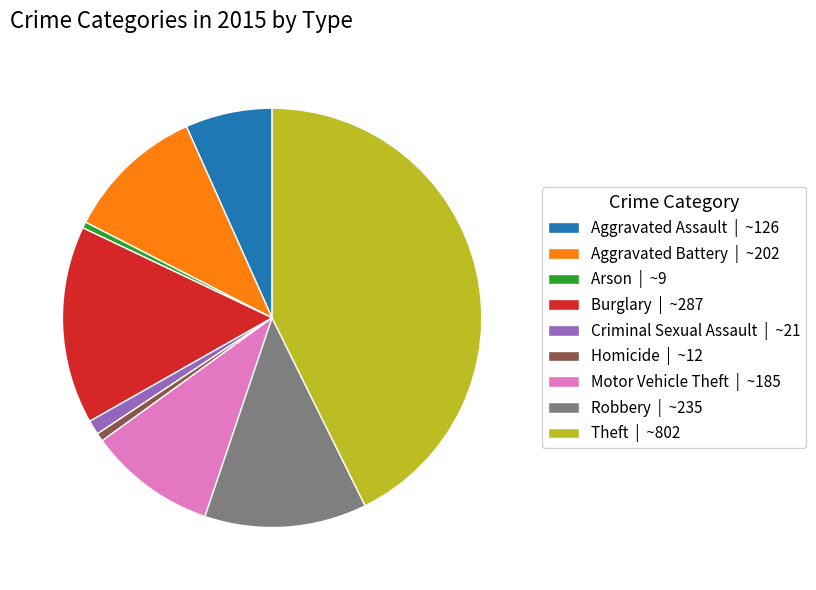

Which has a higher value, Burglary | ~287 or Criminal Sexual Assault | ~21?

Burglary | ~287